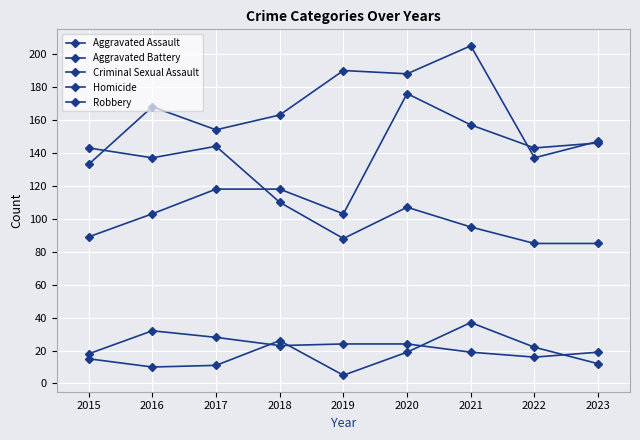

In Criminal Sexual Assault, how many points are lower than both neighbors (excluding endpoints)?

2